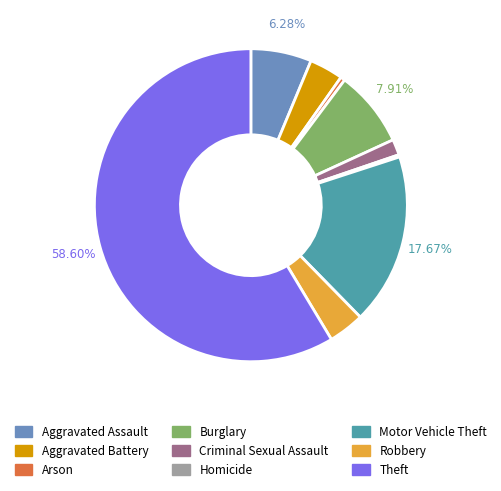

To the nearest percent, what percentage of the pie is Aggravated Battery?

3%